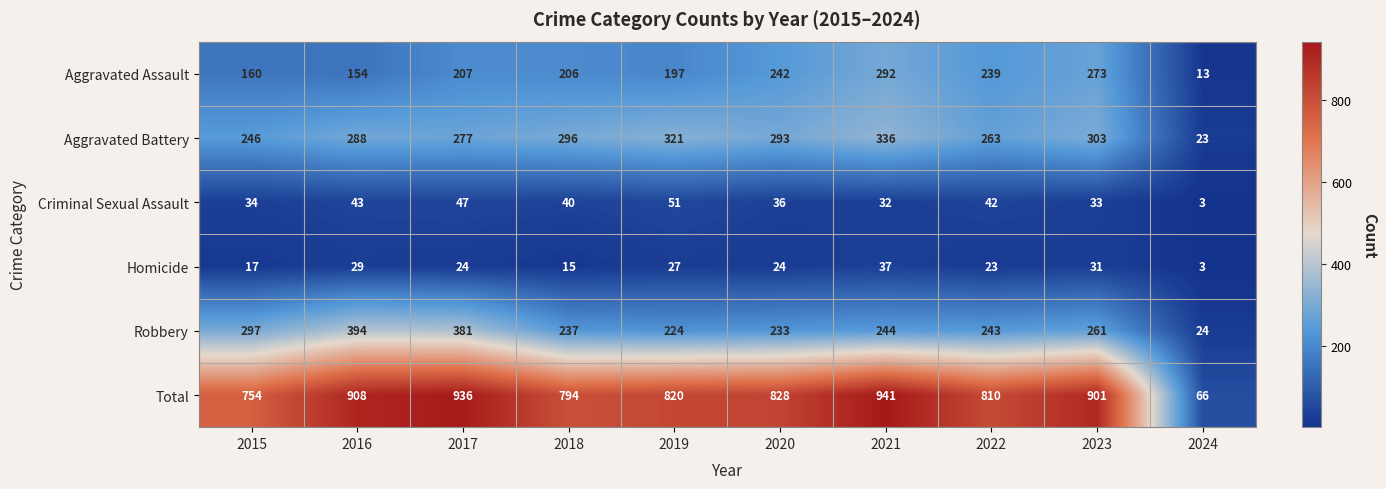

Which category has the lowest value in the Robbery series?

2024